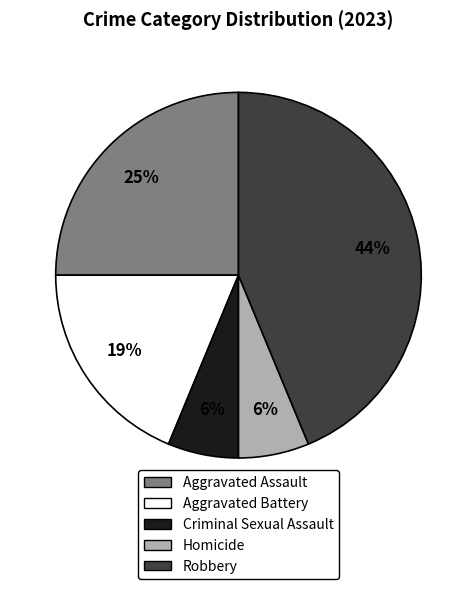

To the nearest percent, what is the average slice percentage?

20%